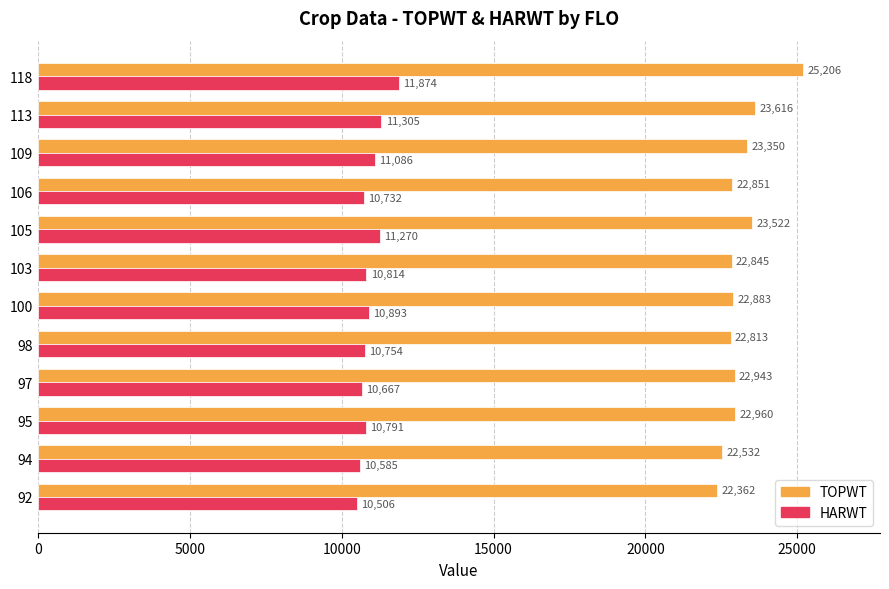

What is the approximate value of HARWT at 106, to the nearest 10?

10730